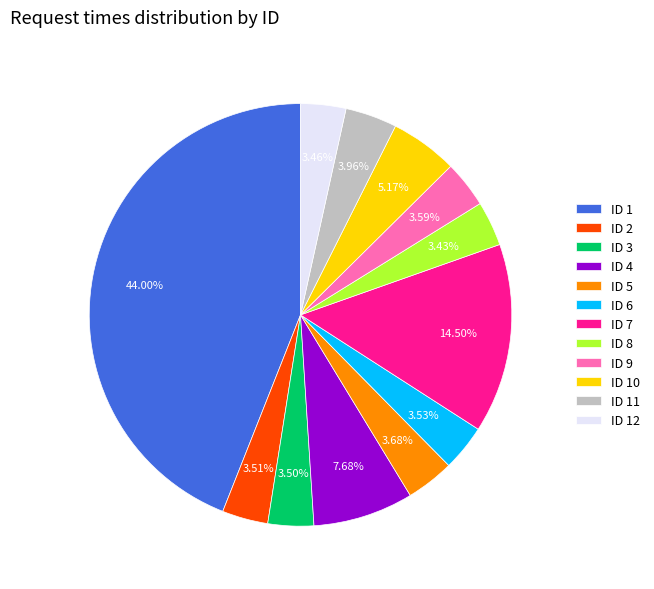

How many segments does this pie chart have?

12